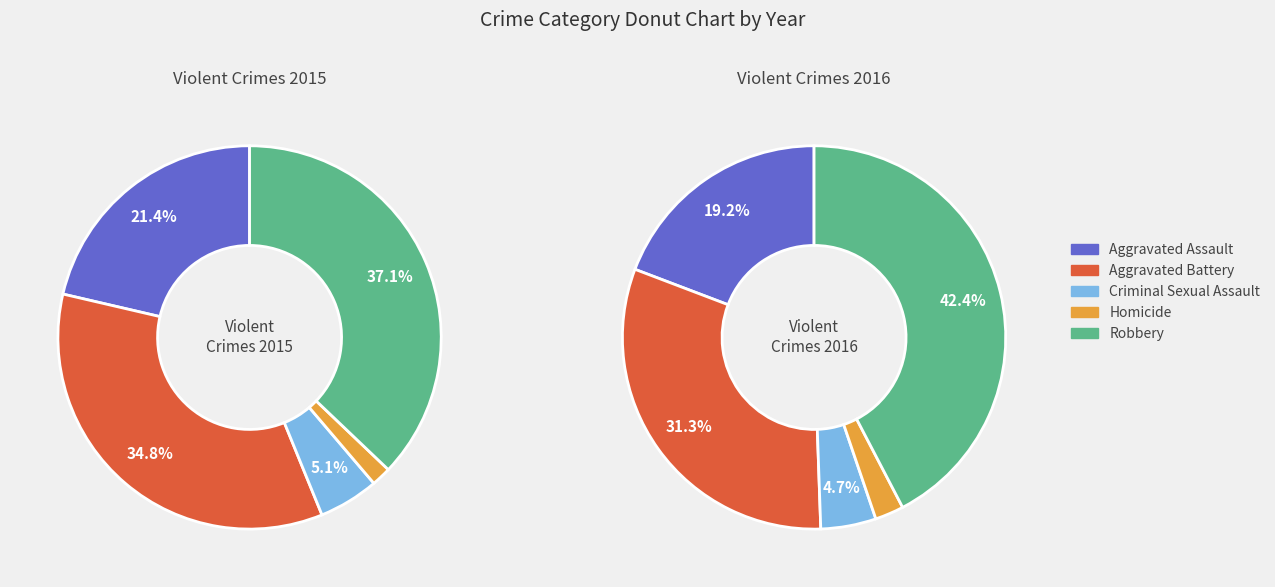

Which slice is the largest?

Robbery